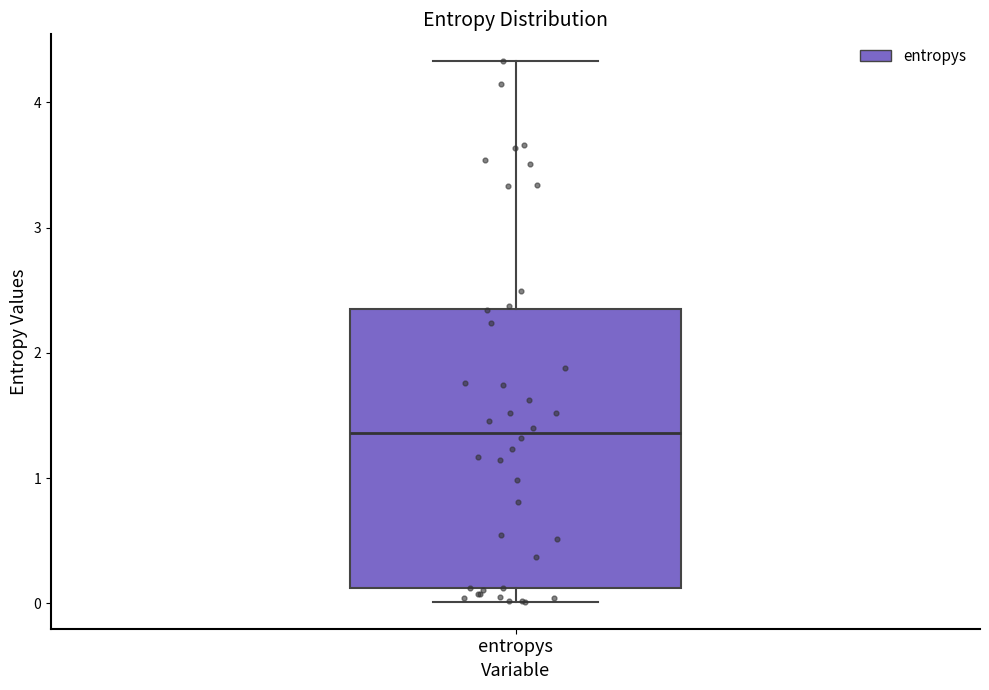

Transcribe this box plot: give where the median line is, the range the box spans, and where the two whiskers end, as read against the y-axis. The values are not printed on the chart, so give them approximately, as read against the axis.

median 1.4, box 0.1 to 2.4, whiskers 0.0 to 4.3